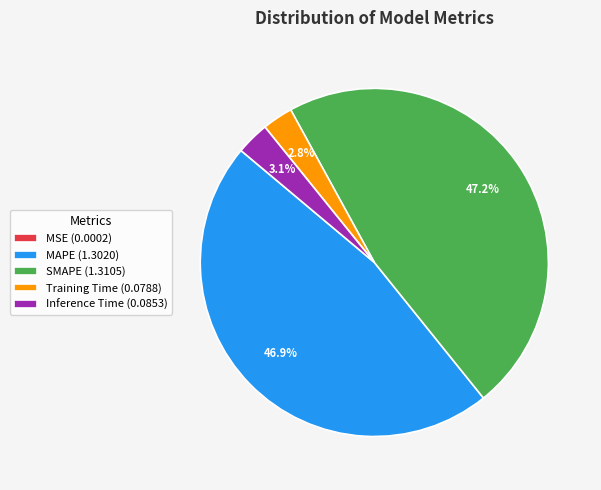

What portion of the pie excludes Training Time (0.0788)?

97.2%